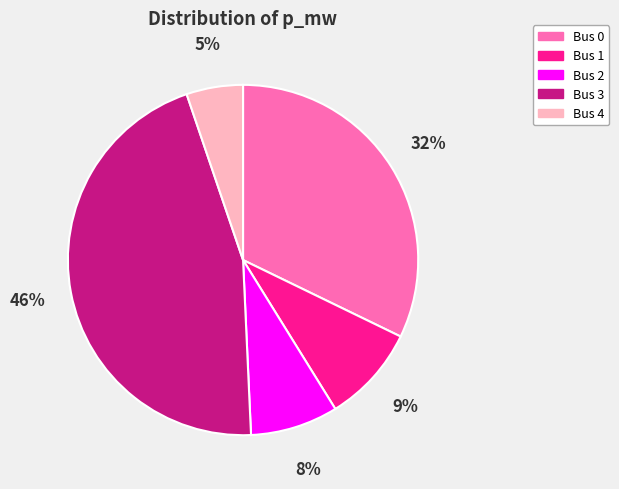

Count the number of slices in the pie.

5